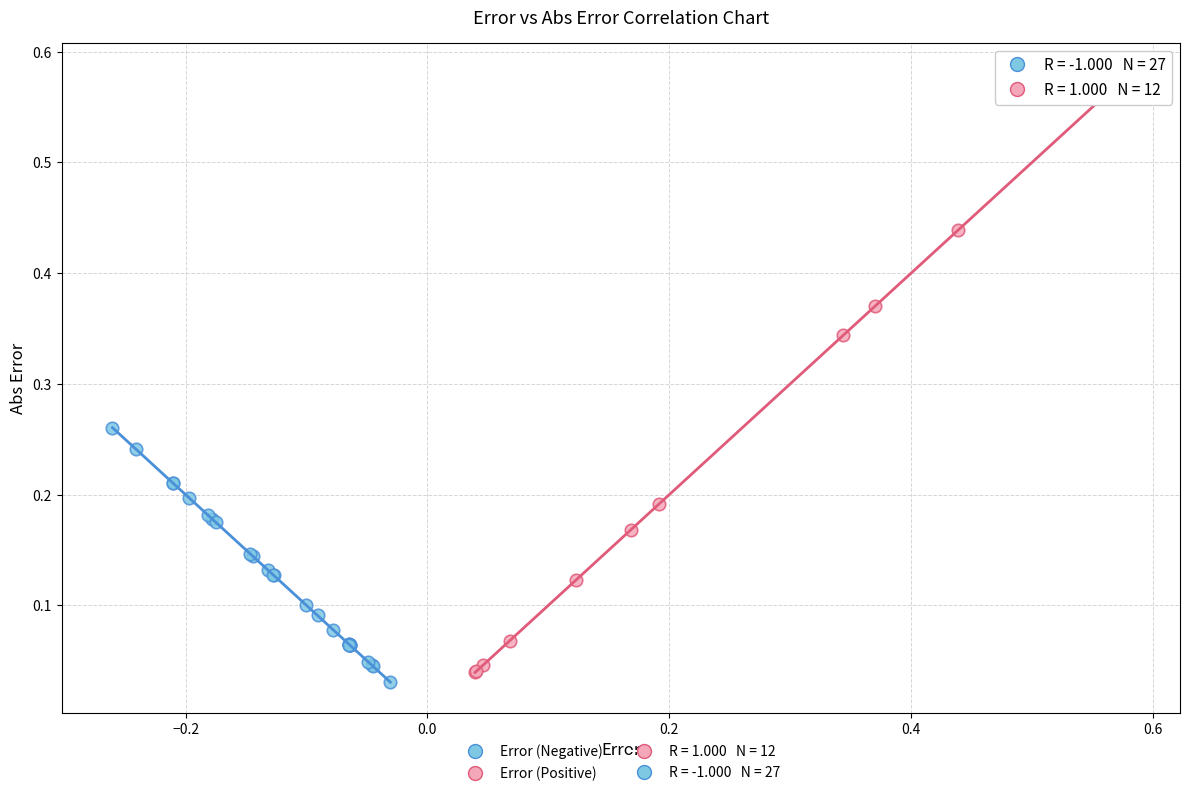

Which series contains the highest Y value?

Error (Positive)